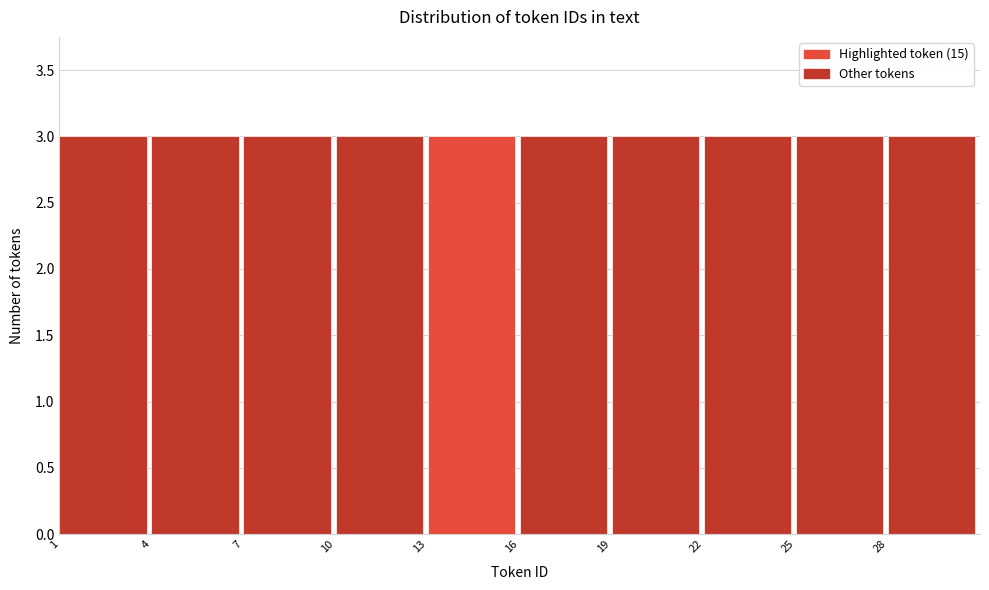

How tall is the bar that spans 19 to 22 on the x-axis? The values are not printed on the chart, so give them approximately, as read against the axis.

3